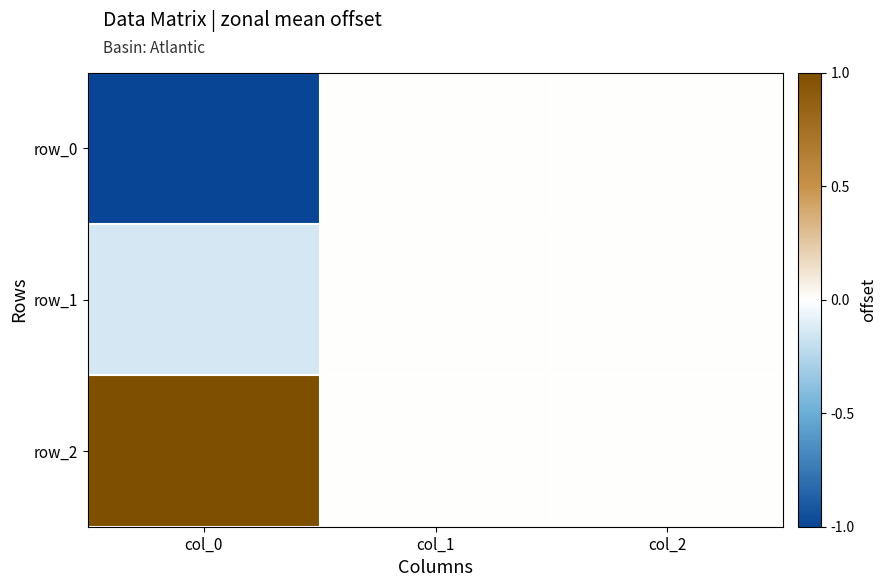

The value of row_2 at col_2 is 0.0. True or false?

True